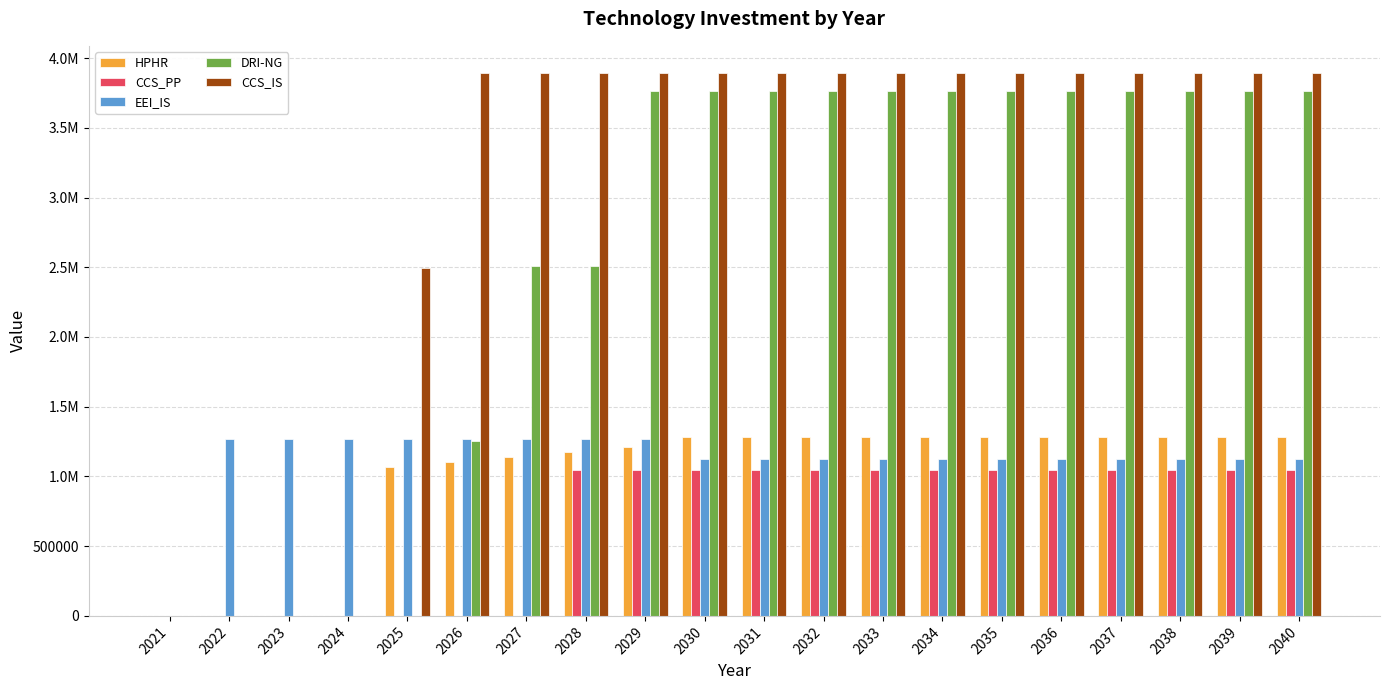

Reading right to left, extract all data points from this chart.

HPHR: 2040=1279938.0	2039=1279938.0	2038=1279938.0	2037=1279938.0	2036=1279938.0	2035=1279938.0	2034=1279938.0	2033=1279938.0	2032=1279938.0	2031=1279938.0	2030=1279938.0	2029=1210123.2	2028=1175215.8	2027=1140308.4	2026=1105401.0	2025=1070493.6	2024=0.0	2023=0.0	2022=0.0	2021=0.0
CCS_PP: 2040=1047222.0	2039=1047222.0	2038=1047222.0	2037=1047222.0	2036=1047222.0	2035=1047222.0	2034=1047222.0	2033=1047222.0	2032=1047222.0	2031=1047222.0	2030=1047222.0	2029=1047222.0	2028=1047222.0	2027=0.0	2026=0.0	2025=0.0	2024=0.0	2023=0.0	2022=0.0	2021=0.0
EEI_IS: 2040=1122953.7	2039=1122953.7	2038=1122953.7	2037=1122953.7	2036=1122953.7	2035=1122953.7	2034=1122953.7	2033=1122953.7	2032=1122953.7	2031=1122953.7	2030=1122953.7	2029=1267660.5	2028=1267660.5	2027=1267660.5	2026=1267660.5	2025=1267660.5	2024=1267660.5	2023=1267660.5	2022=1267660.5	2021=0.0
DRI-NG: 2040=3766160.0	2039=3766160.0	2038=3766160.0	2037=3766160.0	2036=3766160.0	2035=3766160.0	2034=3766160.0	2033=3766160.0	2032=3766160.0	2031=3766160.0	2030=3766160.0	2029=3766160.0	2028=2510773.3	2027=2510773.3	2026=1255386.7	2025=0.0	2024=0.0	2023=0.0	2022=0.0	2021=0.0
CCS_IS: 2040=3892906.2	2039=3892906.2	2038=3892906.2	2037=3892906.2	2036=3892906.2	2035=3892906.2	2034=3892906.2	2033=3892906.2	2032=3892906.2	2031=3892906.2	2030=3892906.2	2029=3892906.2	2028=3892906.2	2027=3892906.2	2026=3892906.2	2025=2491128.7	2024=0.0	2023=0.0	2022=0.0	2021=0.0